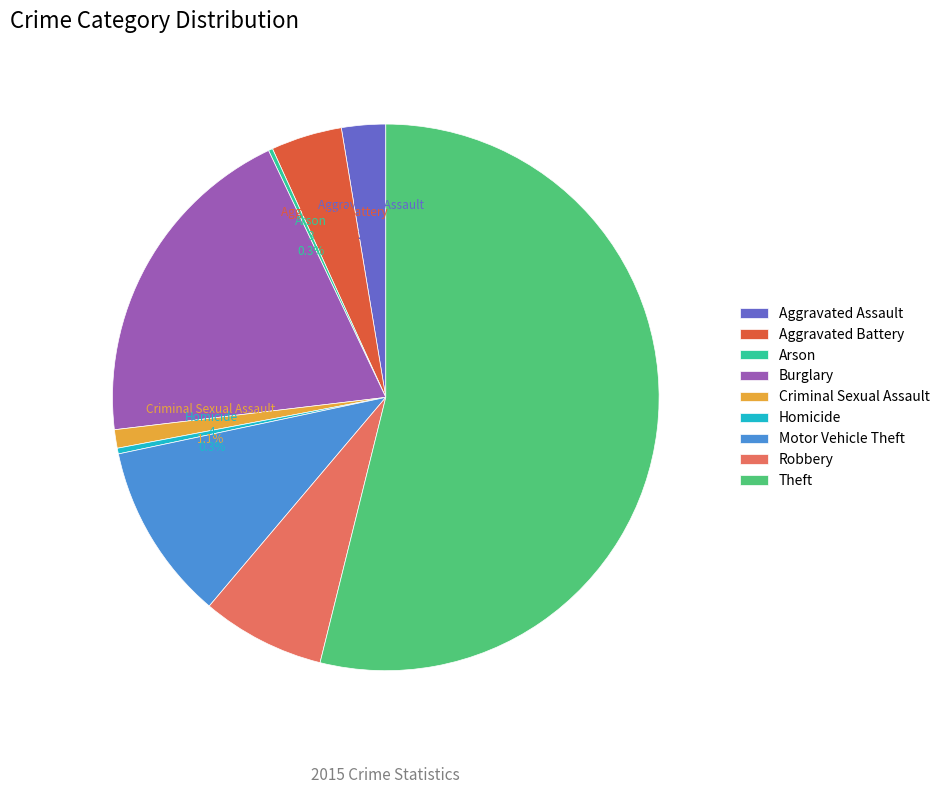

What is the ratio of the value at Robbery to the value at Motor Vehicle Theft?

0.7